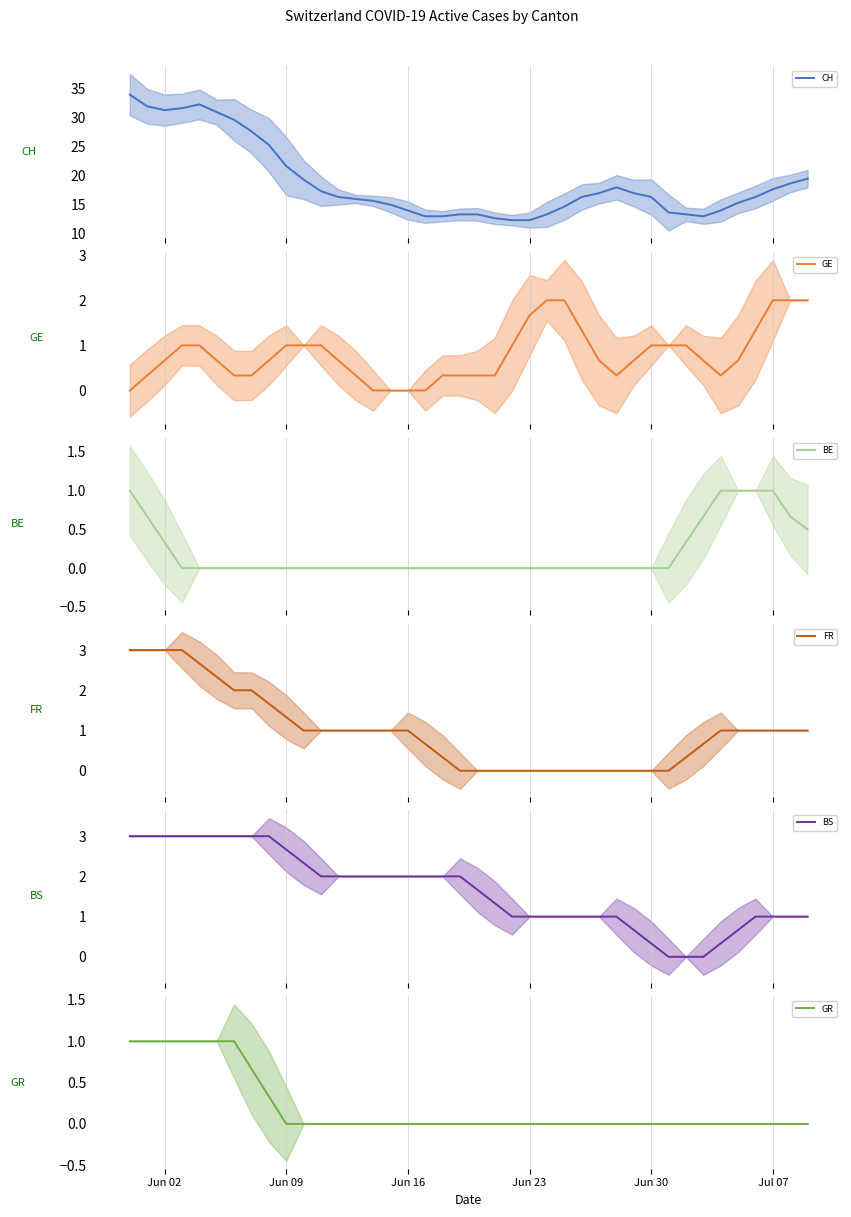

What position from the left is Jun 02?

3